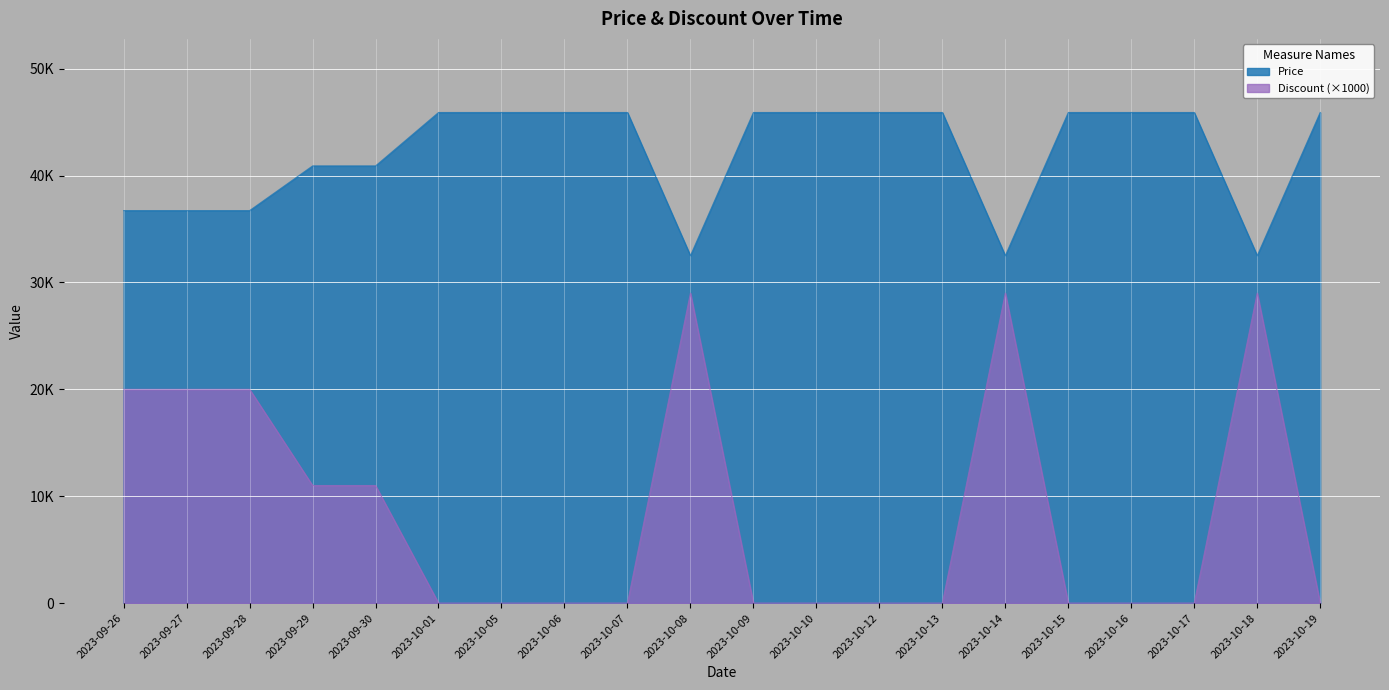

Is the value of Discount at 2023-09-28 greater than the value of Price at 2023-10-06?

No